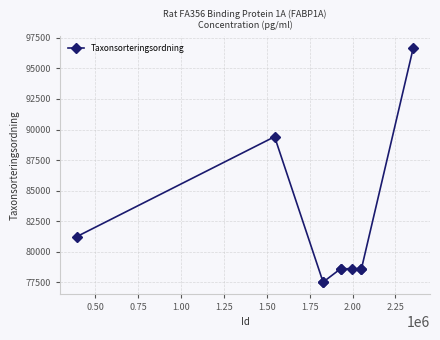

What is the value of the 5th point from the left?

78601